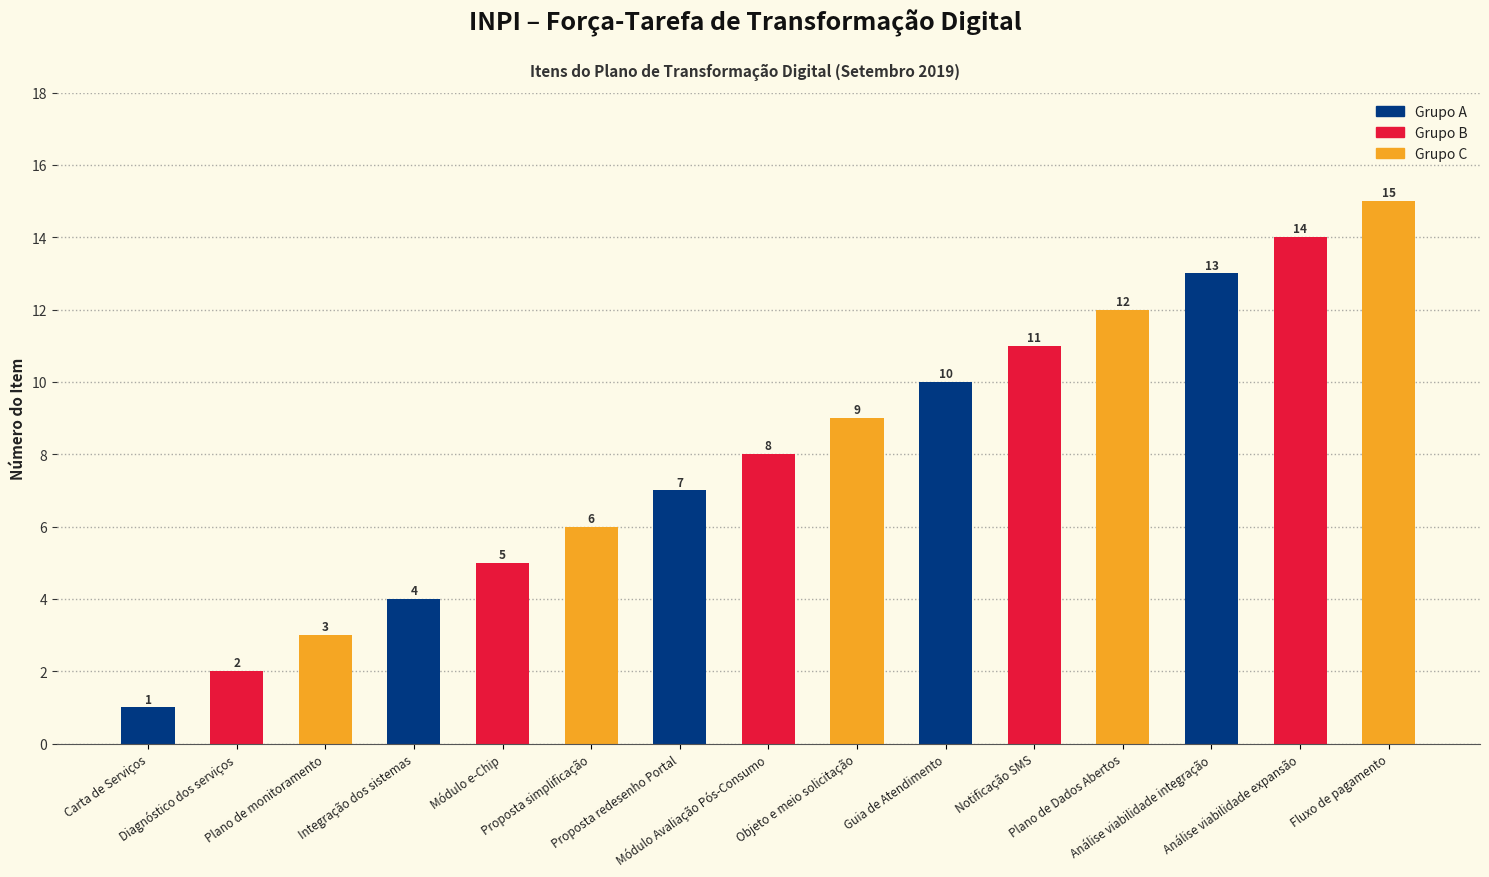

List the labels in order of value, largest first.

Fluxo de pagamento, Análise viabilidade expansão, Análise viabilidade integração, Plano de Dados Abertos, Notificação SMS, Guia de Atendimento, Objeto e meio solicitação, Módulo Avaliação Pós-Consumo, Proposta redesenho Portal, Proposta simplificação, Módulo e-Chip, Integração dos sistemas, Plano de monitoramento, Diagnóstico dos serviços, Carta de Serviços